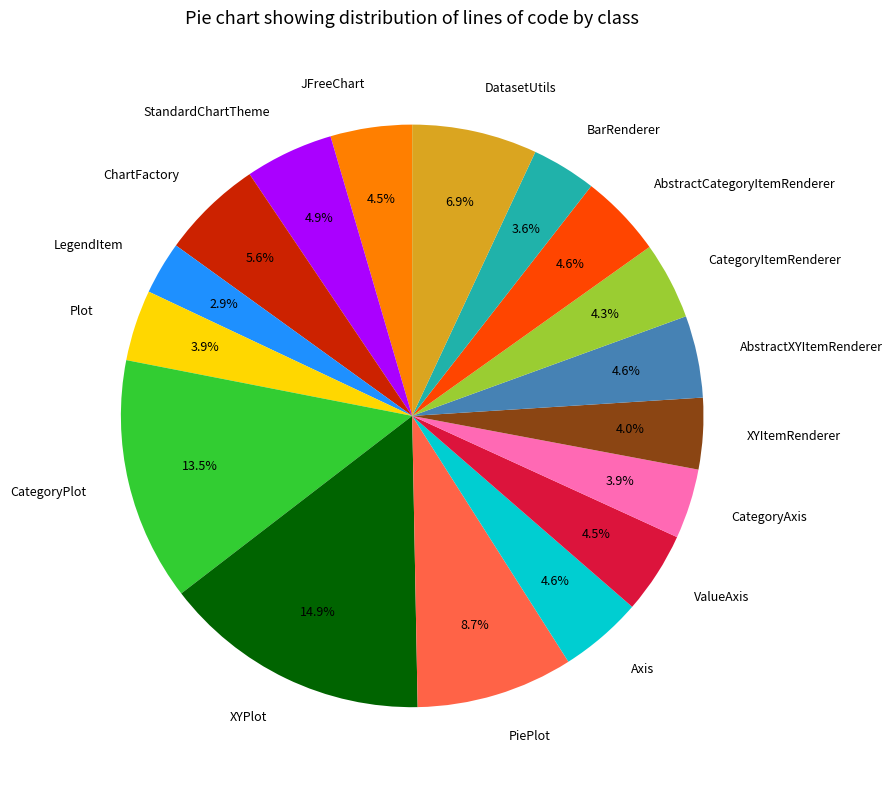

What is the smallest slice in the pie chart?

LegendItem